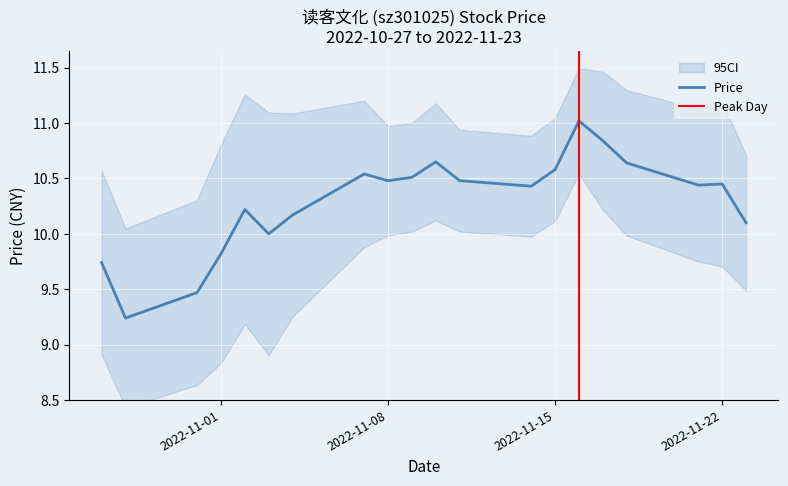

Reading right to left, list all the values displayed in this chart.

2022-11-23=10.1	2022-11-22=10.4	2022-11-21=10.4	2022-11-18=10.6	2022-11-17=10.8	2022-11-16=11.0	2022-11-15=10.6	2022-11-14=10.4	2022-11-11=10.5	2022-11-10=10.7	2022-11-09=10.5	2022-11-08=10.5	2022-11-07=10.5	2022-11-04=10.2	2022-11-03=10.0	2022-11-02=10.2	2022-11-01=9.8	2022-10-31=9.5	2022-10-28=9.2	2022-10-27=9.7